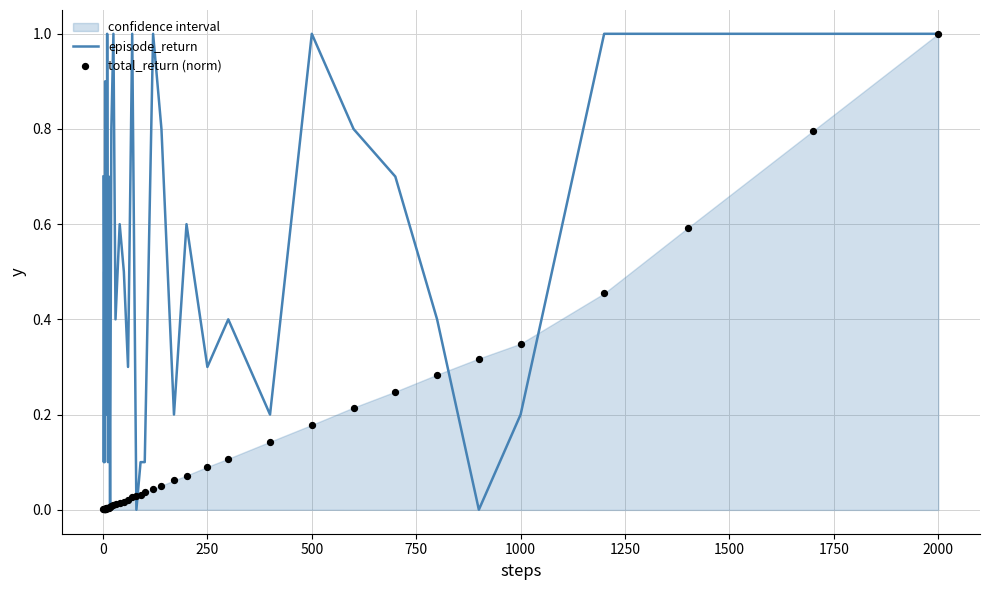

Is the value of episode_return at 39 greater than the value of total_return (norm) at 34?

Yes